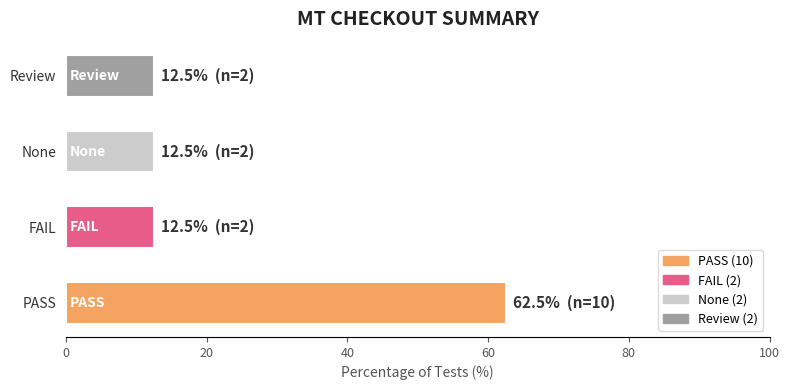

Are the bars grouped side by side (vs. stacked)?

No